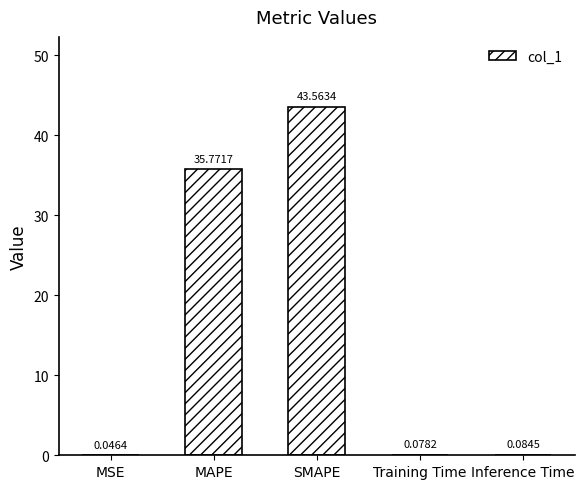

What is the change in value from MAPE to Training Time?

-35.7